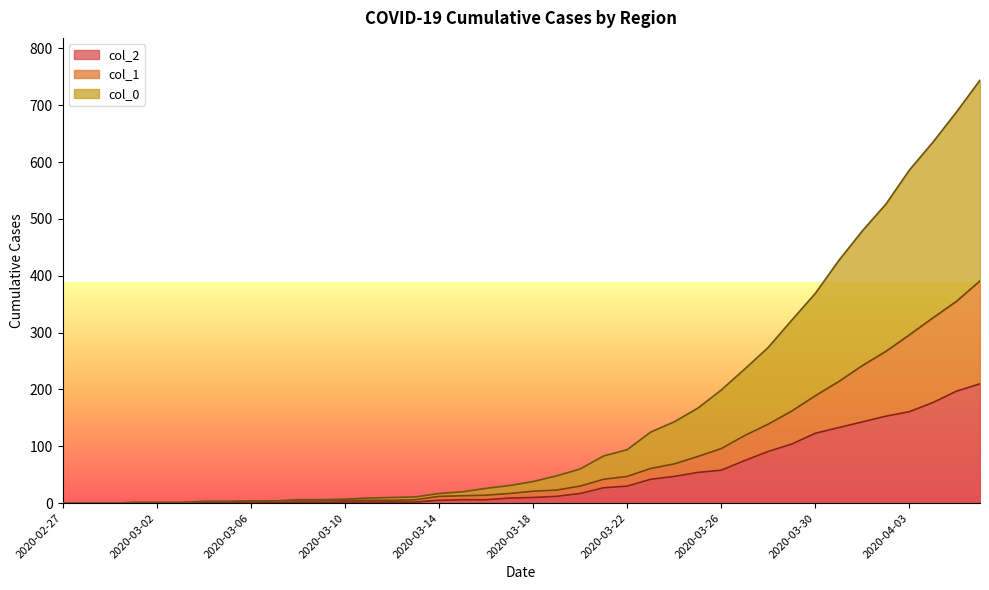

What is the spread (max minus min) of values at 2020-03-08?

5